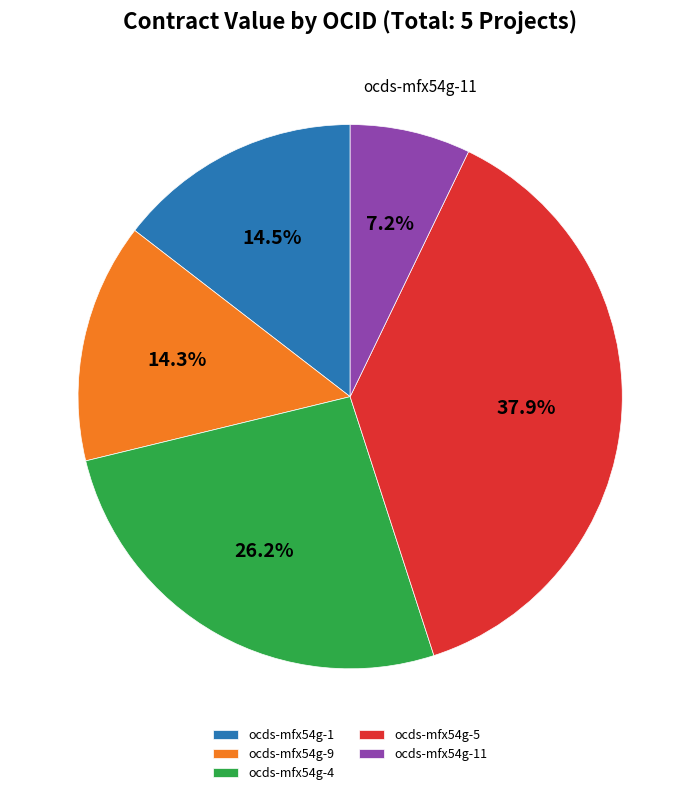

How many slices are in this pie chart?

5